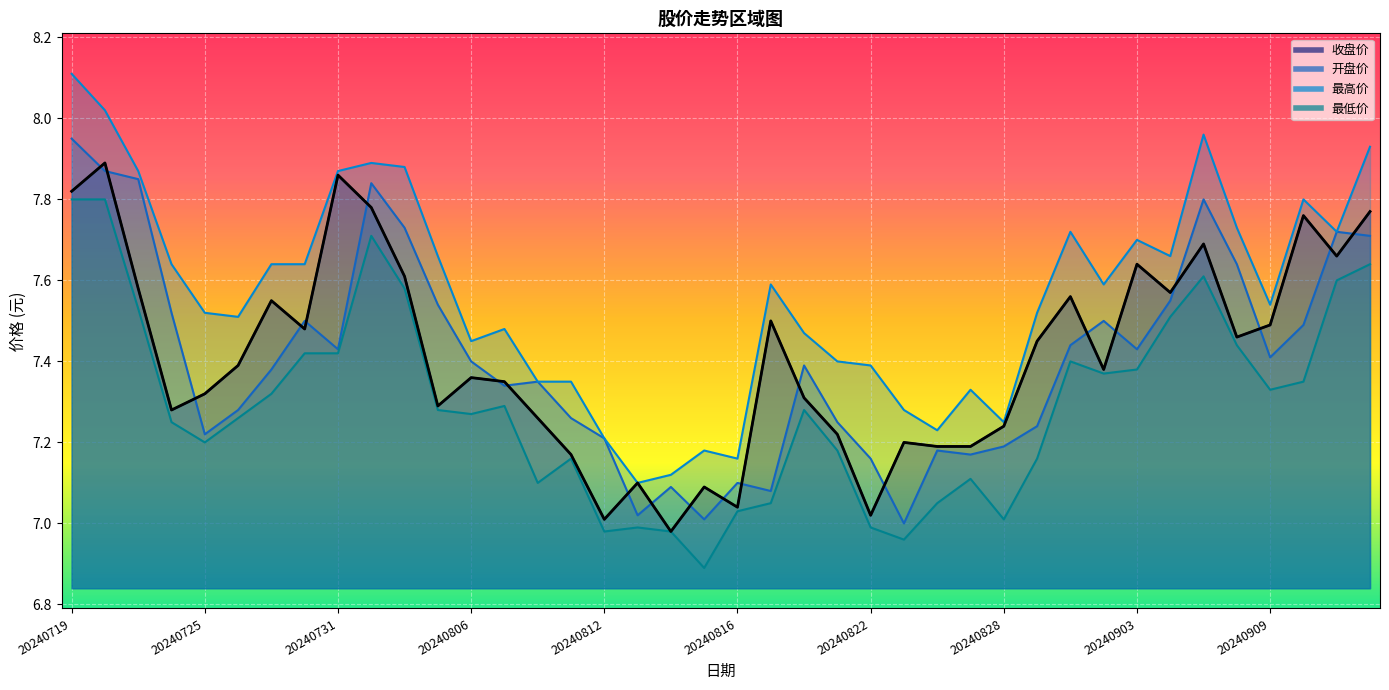

At which category is the sum across all series the highest?

20240719